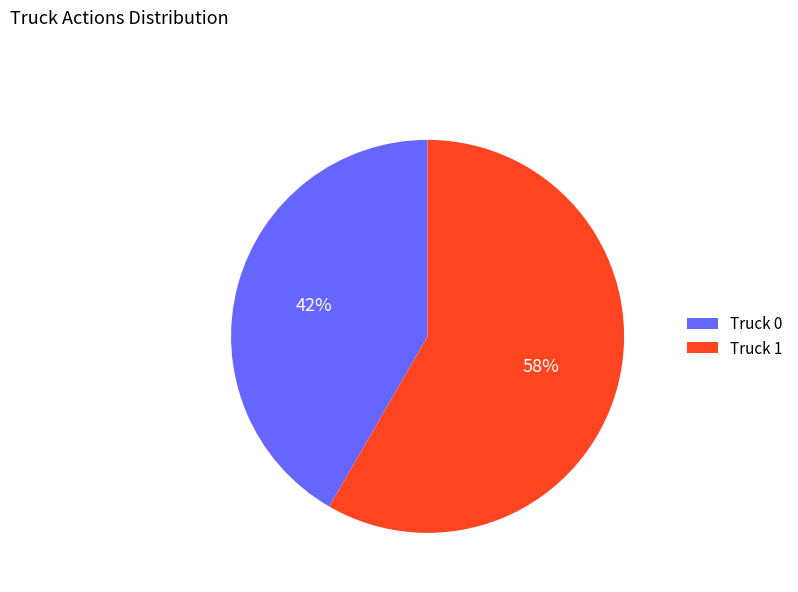

How many slices are in this pie chart?

2